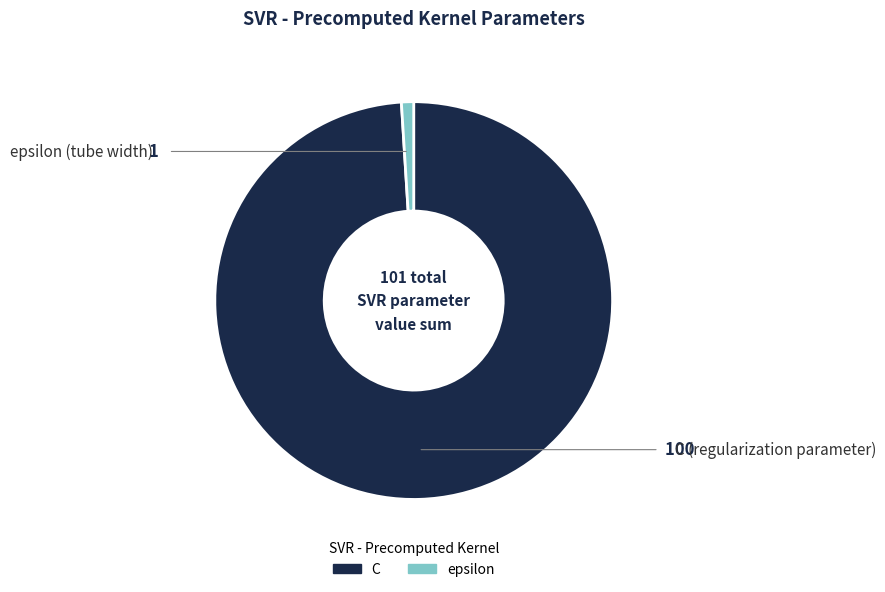

How many segments does this pie chart have?

2